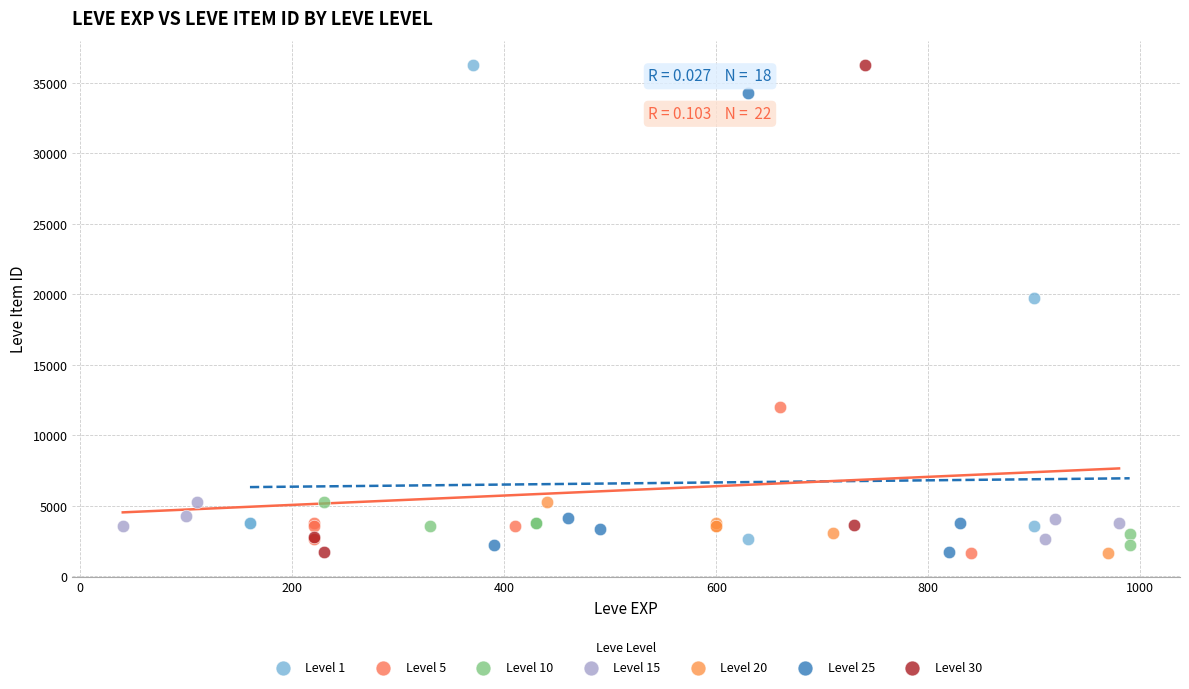

What are all the series names shown in the legend?

Level 1, Level 5, Level 10, Level 15, Level 20, Level 25, Level 30